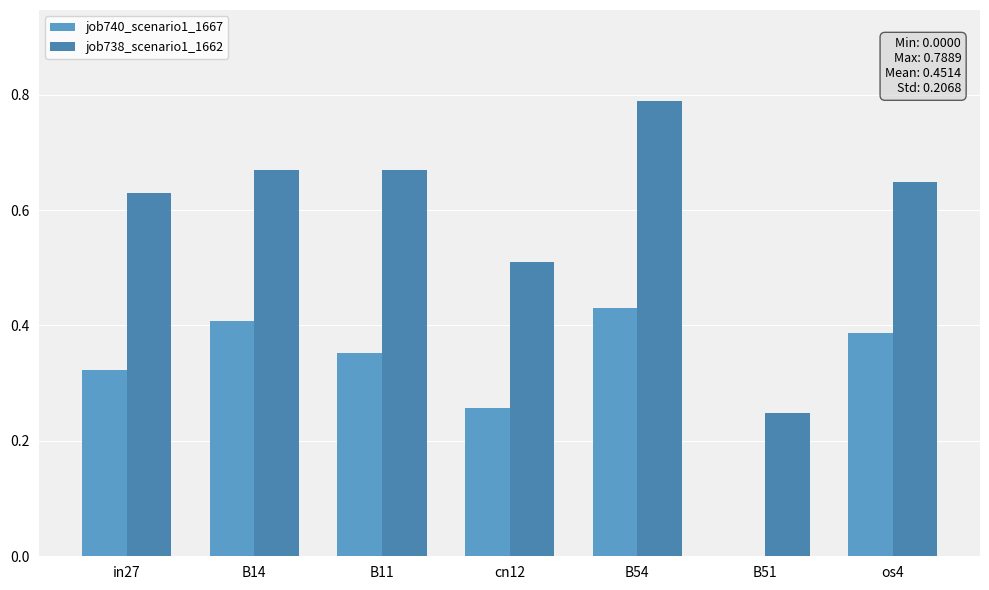

At which category is the sum across all series the highest?

B54